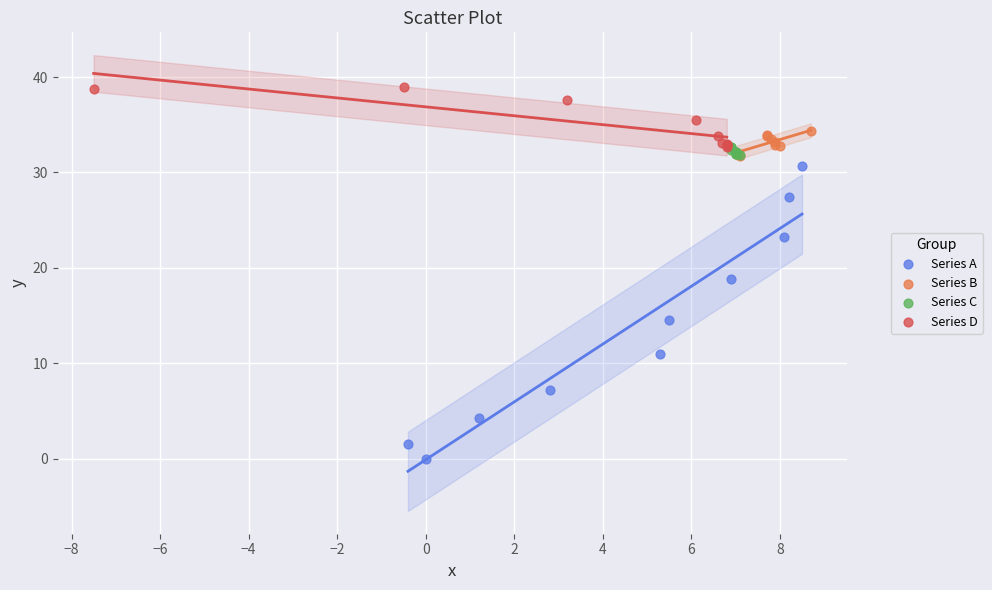

Which series contains the highest Y value?

Series D